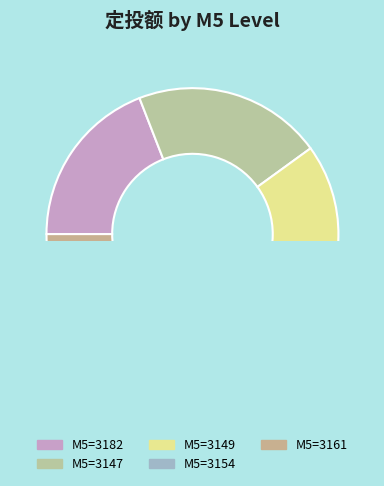

How many segments does this pie chart have?

5